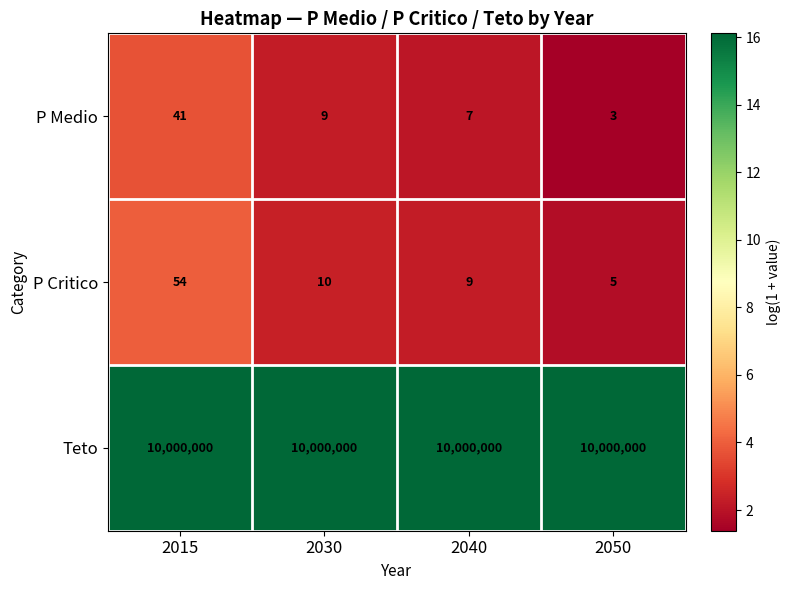

The value of P Critico at 2030 is 18. True or false?

False